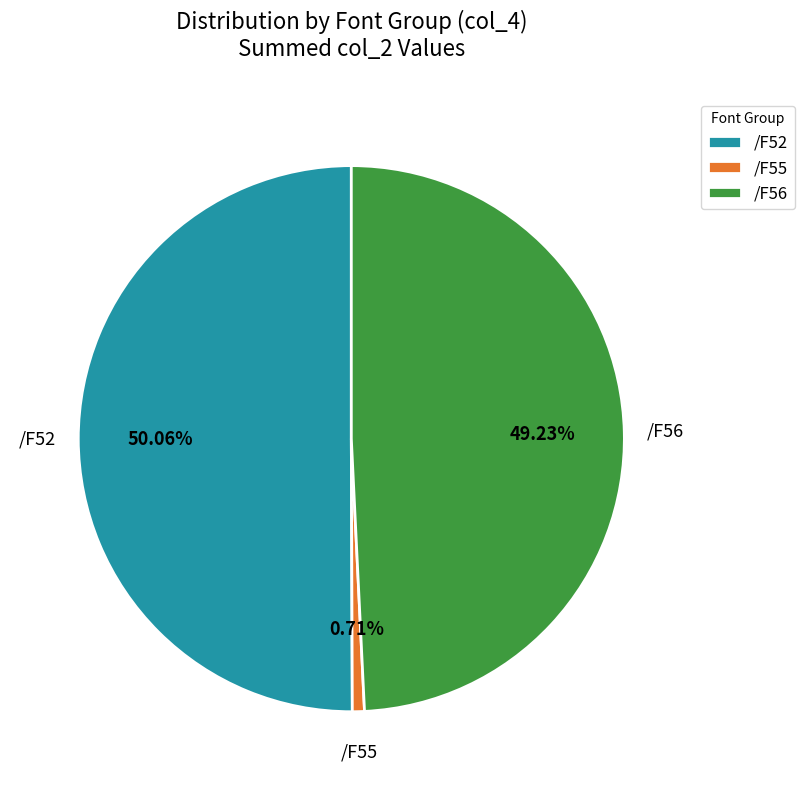

Approximately how many times larger is the value at /F52 compared to /F56?

1.0